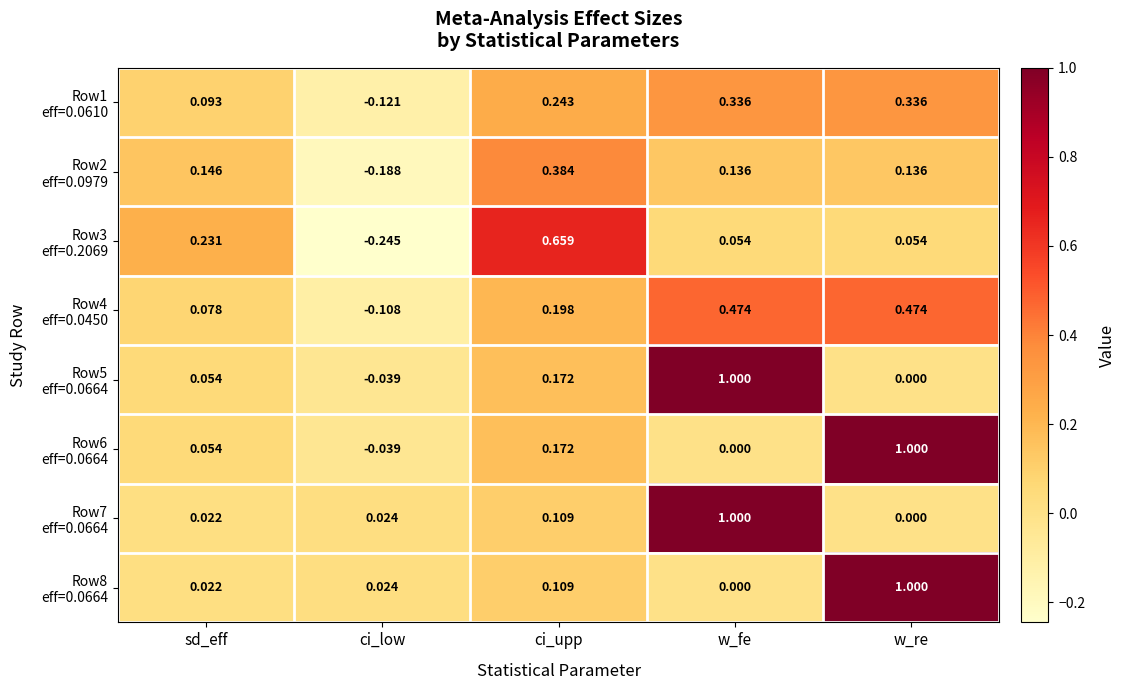

Which label corresponds to the smallest value in the chart?

ci_low